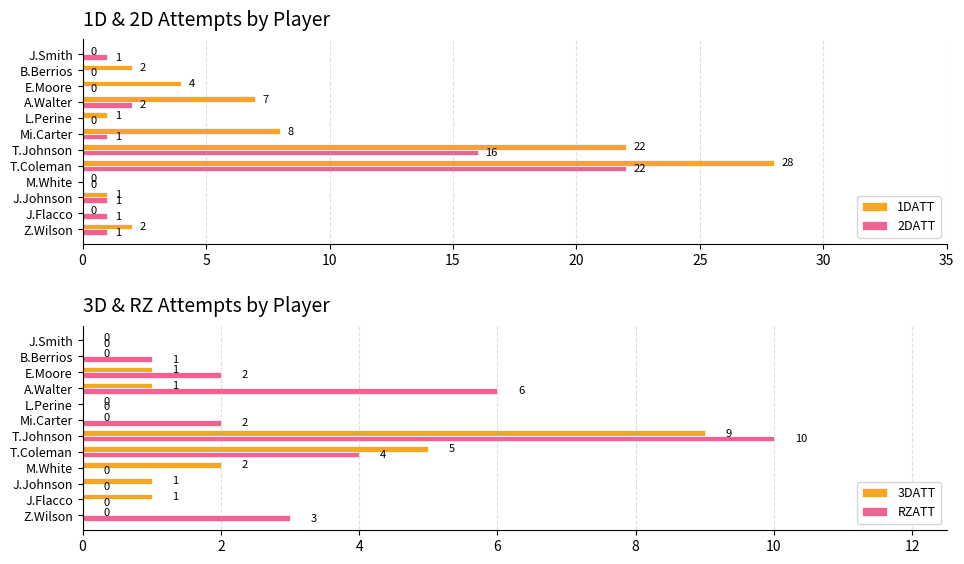

Where is 1DATT nearest to the value 14?

Mi.Carter